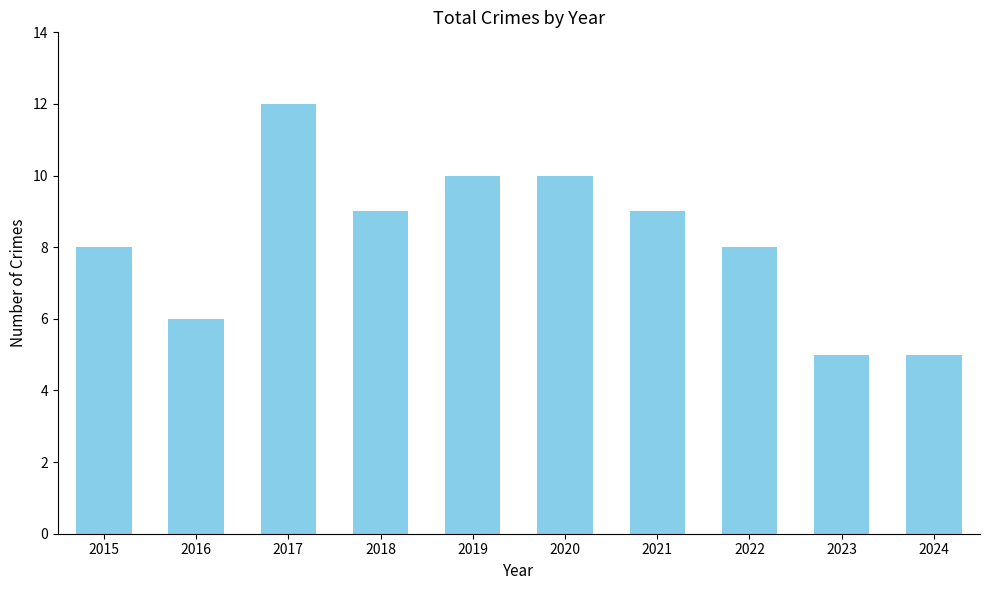

What is the sum of the values at 2023 and 2018?

14